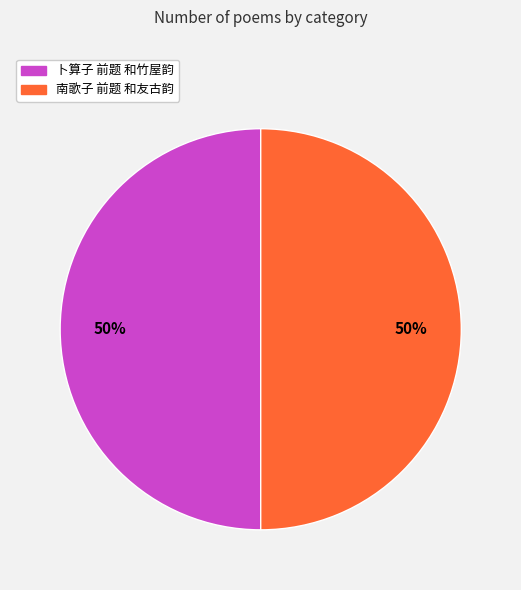

How many slices are in this pie chart?

2